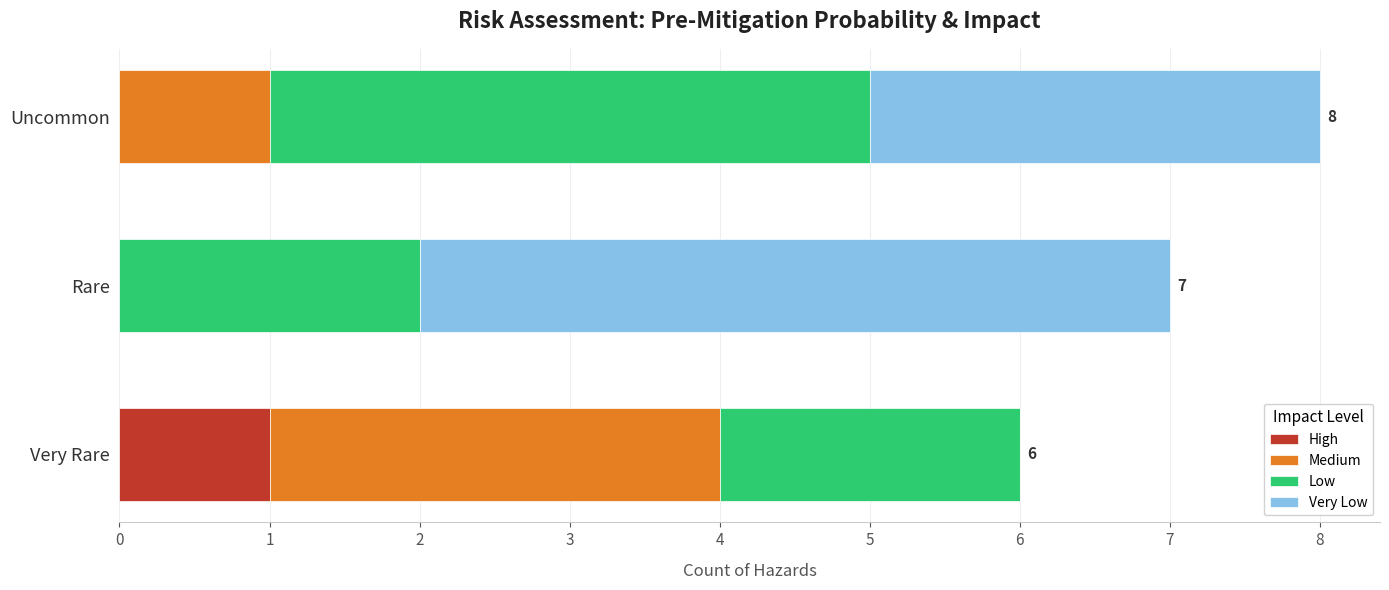

Count the number of categories in the chart.

3